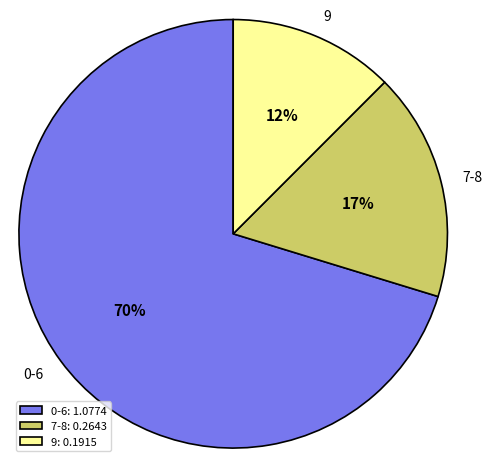

How many slices are in this pie chart?

3